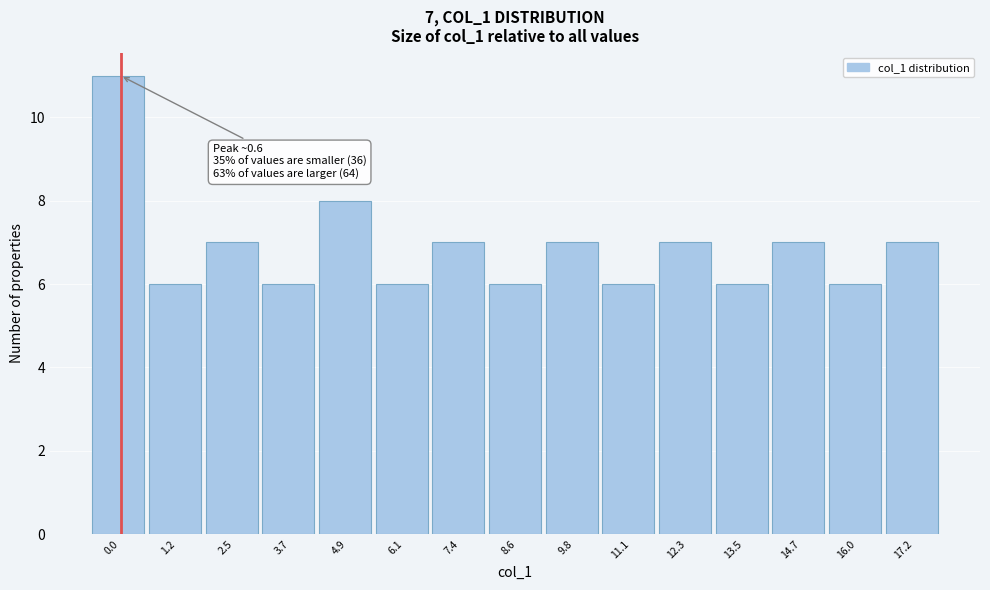

Reading right to left, extract all data points from this chart.

7	6	7	6	7	6	7	6	7	6	8	6	7	6	11